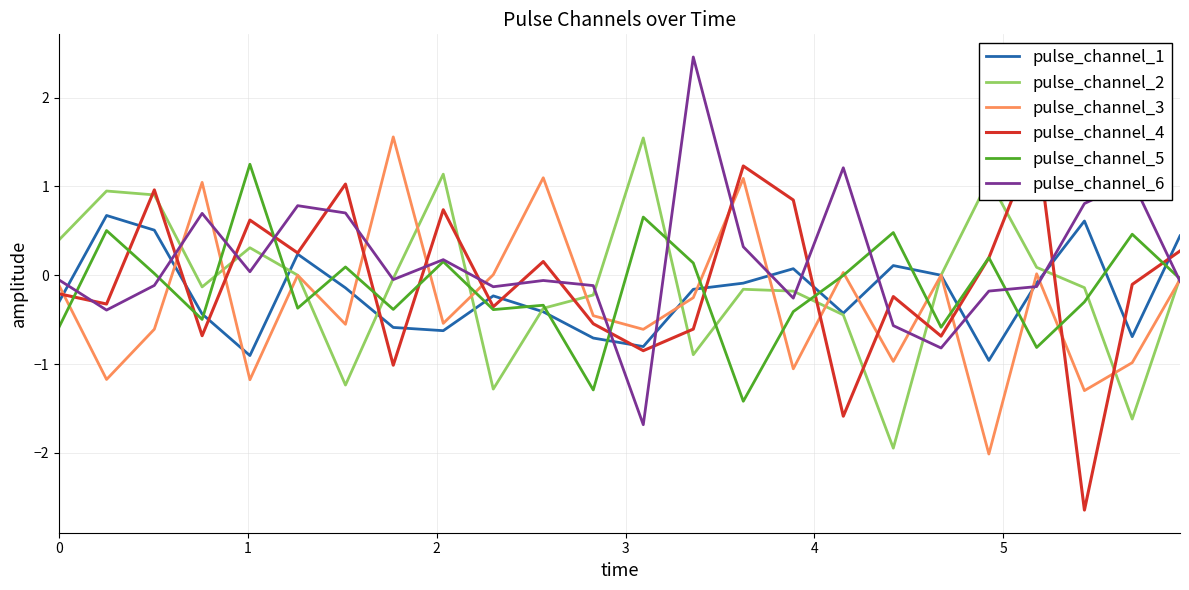

Reading left to right, list all the values displayed in this chart.

pulse_channel_1: -0.3	0.7	0.5	-0.4	-0.9	0.2	-0.1	-0.6	-0.6	-0.2	-0.4	-0.7	-0.8	-0.2	-0.1	0.1	-0.4	0.1	-0.0	-1.0	-0.1	0.6	-0.7	0.4
pulse_channel_2: 0.4	0.9	0.9	-0.1	0.3	0.0	-1.2	-0.0	1.1	-1.3	-0.4	-0.2	1.5	-0.9	-0.2	-0.2	-0.4	-1.9	-0.0	1.1	0.1	-0.1	-1.6	-0.0
pulse_channel_3: -0.1	-1.2	-0.6	1.0	-1.2	-0.0	-0.6	1.6	-0.5	0.0	1.1	-0.5	-0.6	-0.3	1.1	-1.1	0.0	-1.0	0.0	-2.0	0.0	-1.3	-1.0	-0.0
pulse_channel_4: -0.2	-0.3	1.0	-0.7	0.6	0.3	1.0	-1.0	0.7	-0.4	0.2	-0.5	-0.8	-0.6	1.2	0.8	-1.6	-0.2	-0.7	0.2	1.6	-2.6	-0.1	0.3
pulse_channel_5: -0.6	0.5	0.0	-0.5	1.3	-0.4	0.1	-0.4	0.2	-0.4	-0.3	-1.3	0.7	0.1	-1.4	-0.4	-0.0	0.5	-0.6	0.2	-0.8	-0.3	0.5	-0.0
pulse_channel_6: -0.1	-0.4	-0.1	0.7	0.0	0.8	0.7	-0.0	0.2	-0.1	-0.1	-0.1	-1.7	2.5	0.3	-0.3	1.2	-0.6	-0.8	-0.2	-0.1	0.8	1.1	-0.1